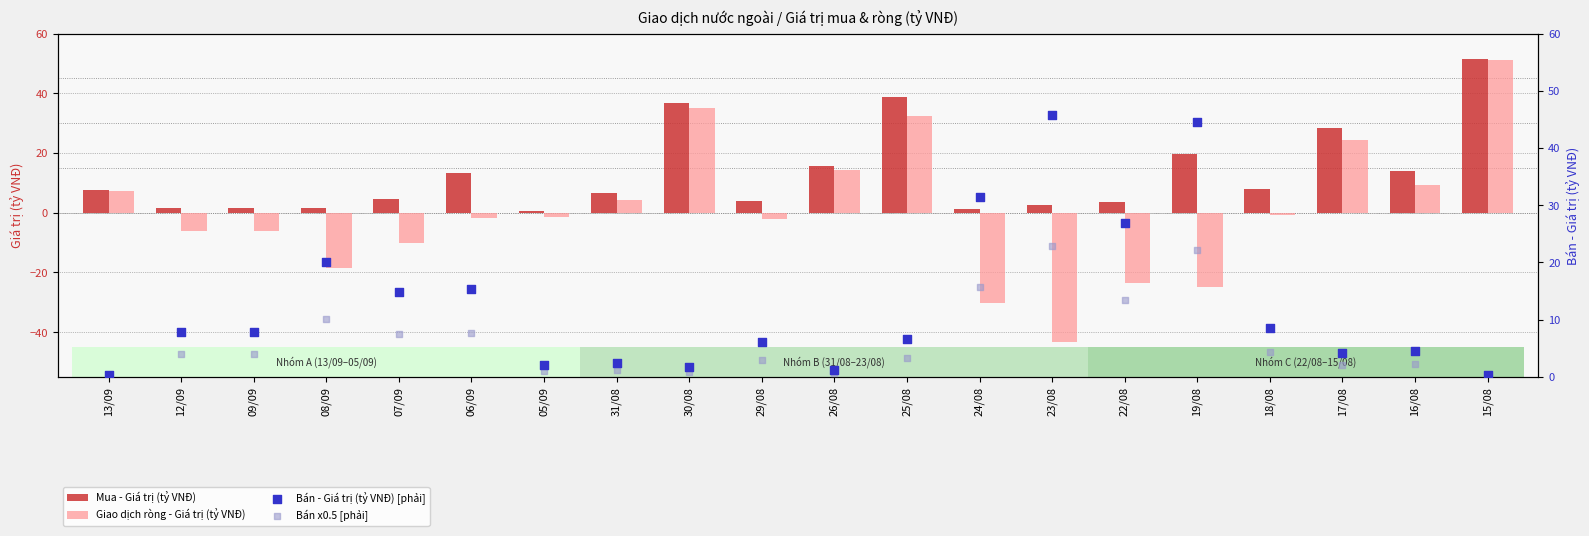

Is the value of Bán - Giá trị (tỷ VNĐ) [phải] at 13/09 greater than the value of Giao dịch ròng - Giá trị (tỷ VNĐ) at 05/09?

Yes